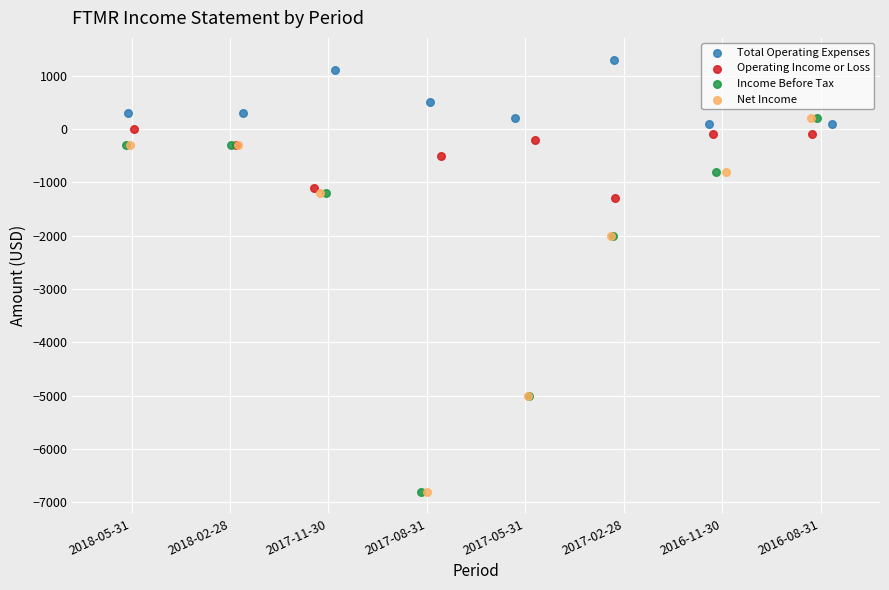

Which series reaches the maximum Y coordinate?

Total Operating Expenses